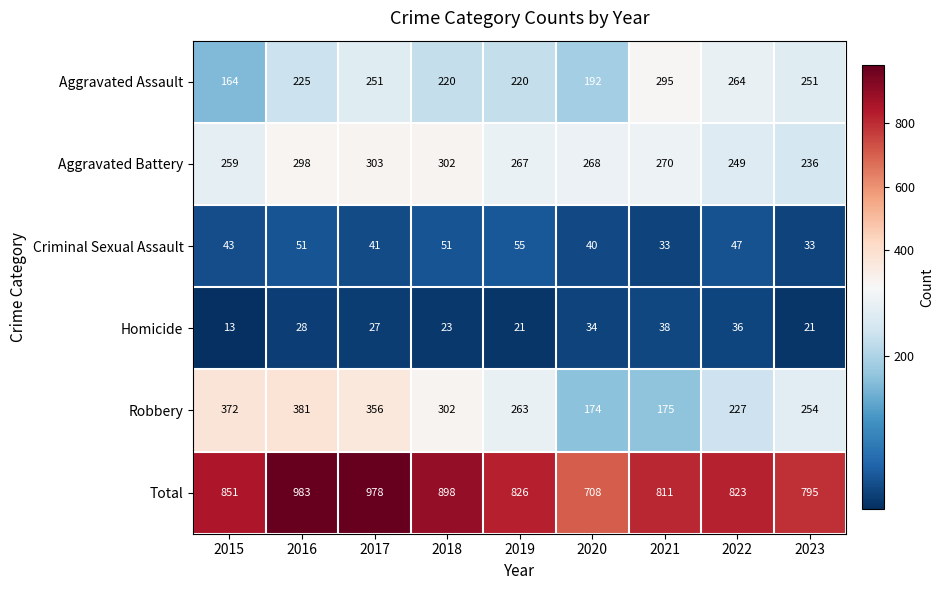

What is the difference between the Aggravated Assault values at 2016 and 2020?

33